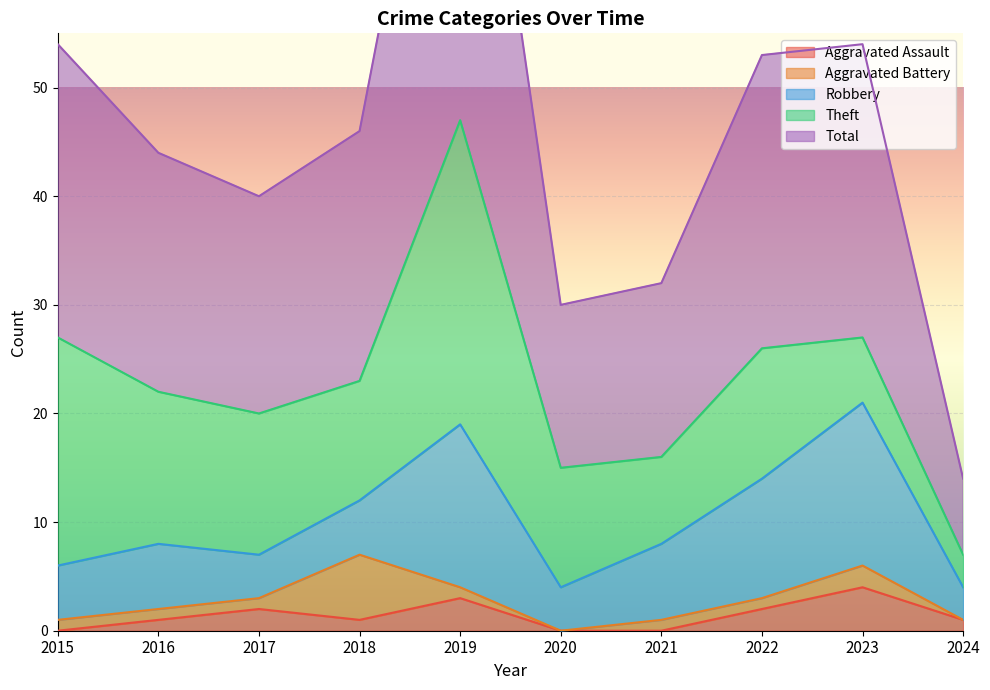

True or false: Total and Theft intersect in this chart.

False